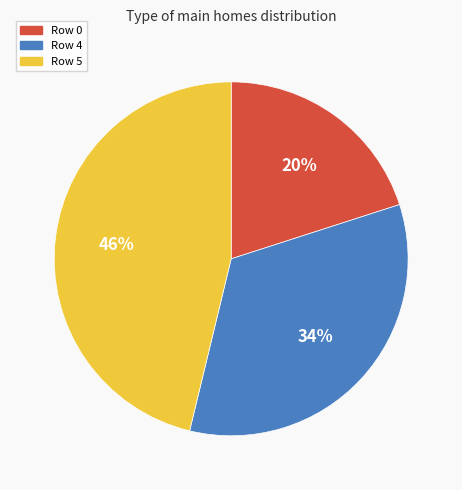

Does Row 0 represent more than half of the total?

No